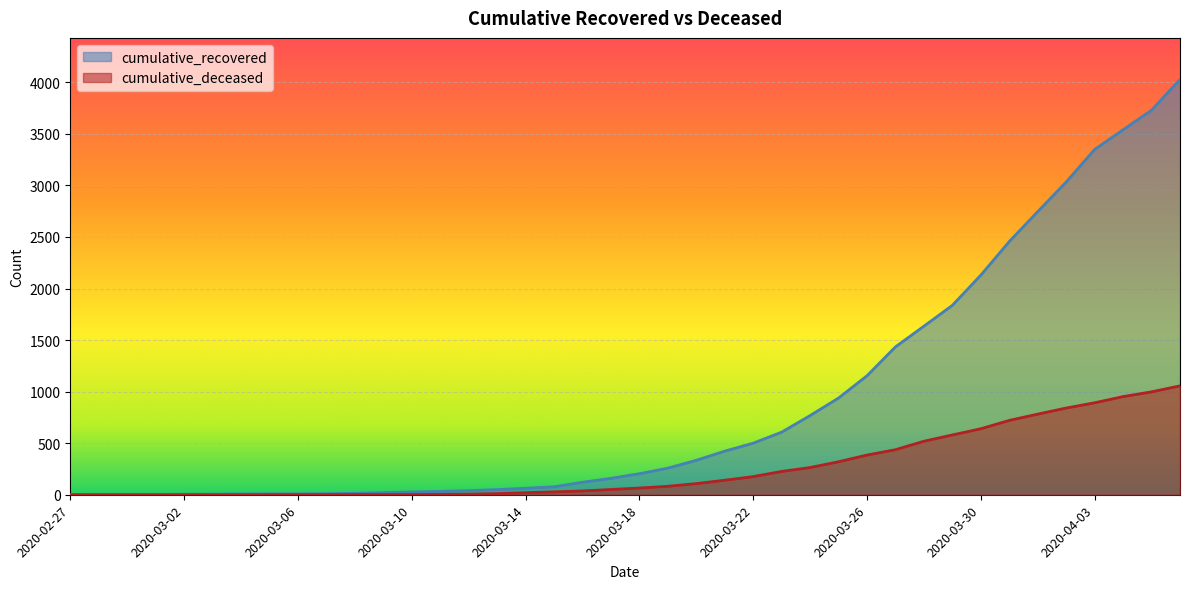

How many lines are shown in the chart?

2